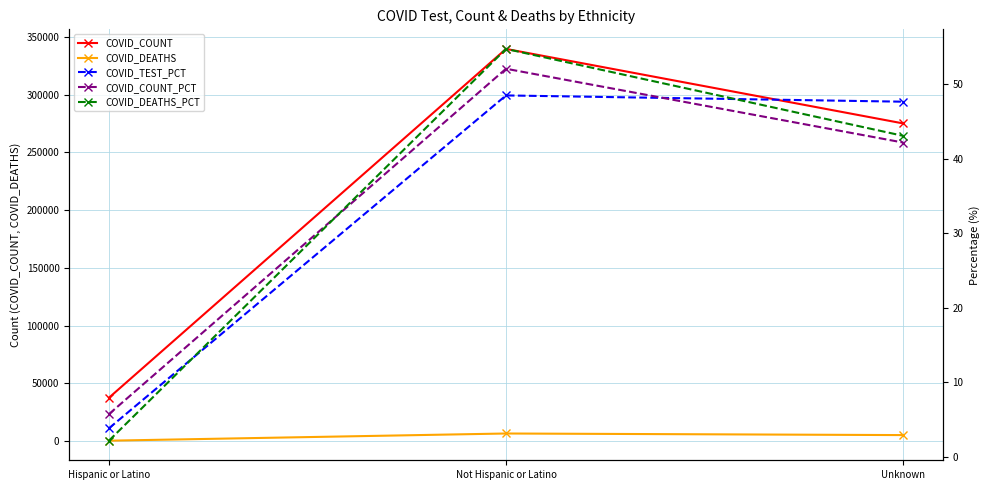

How many lines are shown in the chart?

5